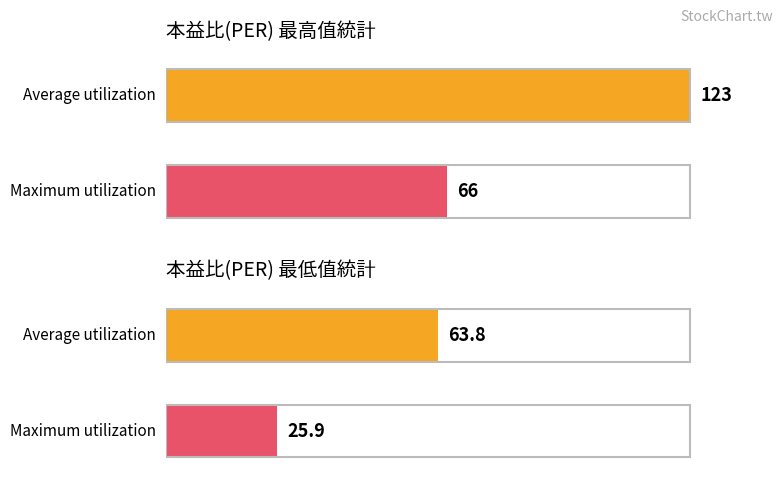

Count the number of data series in this chart.

2